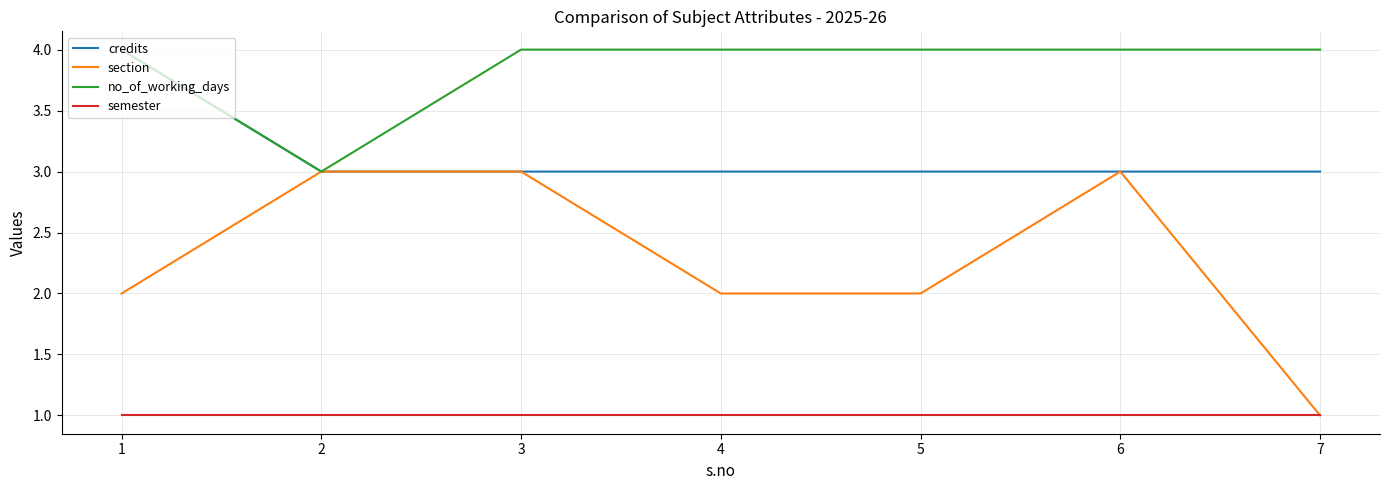

True or false: credits and semester intersect in this chart.

False